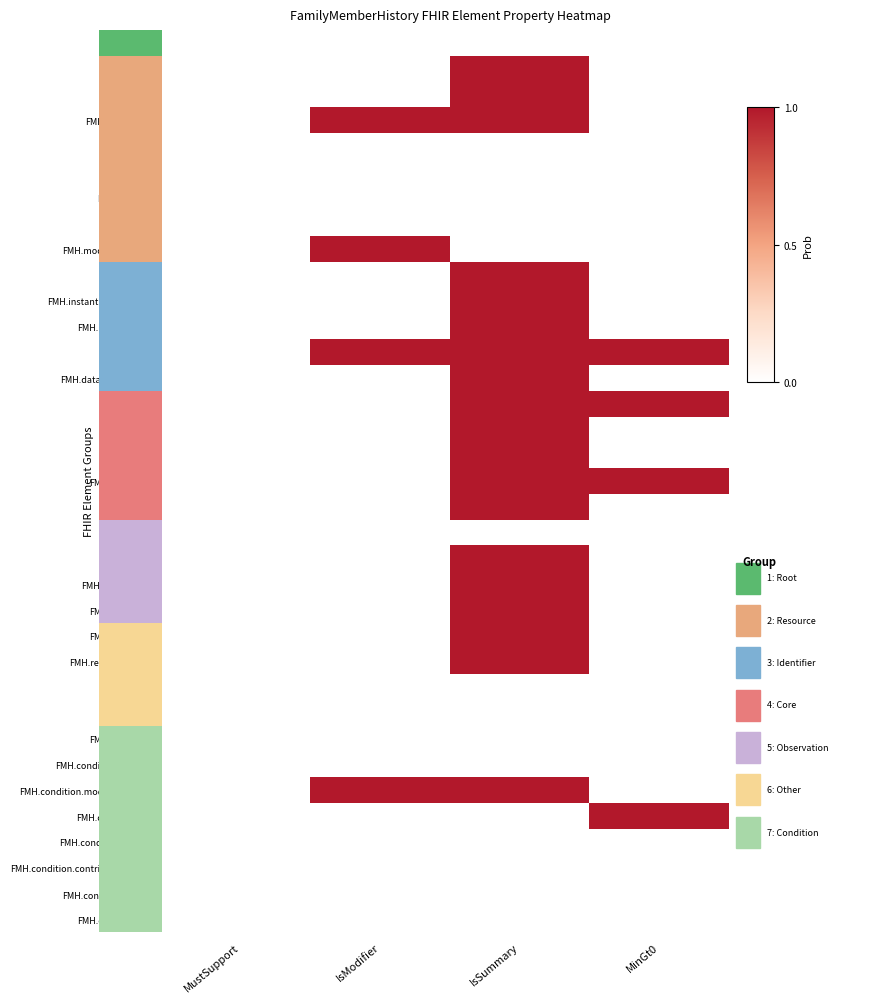

How many categories are shown in the chart?

4